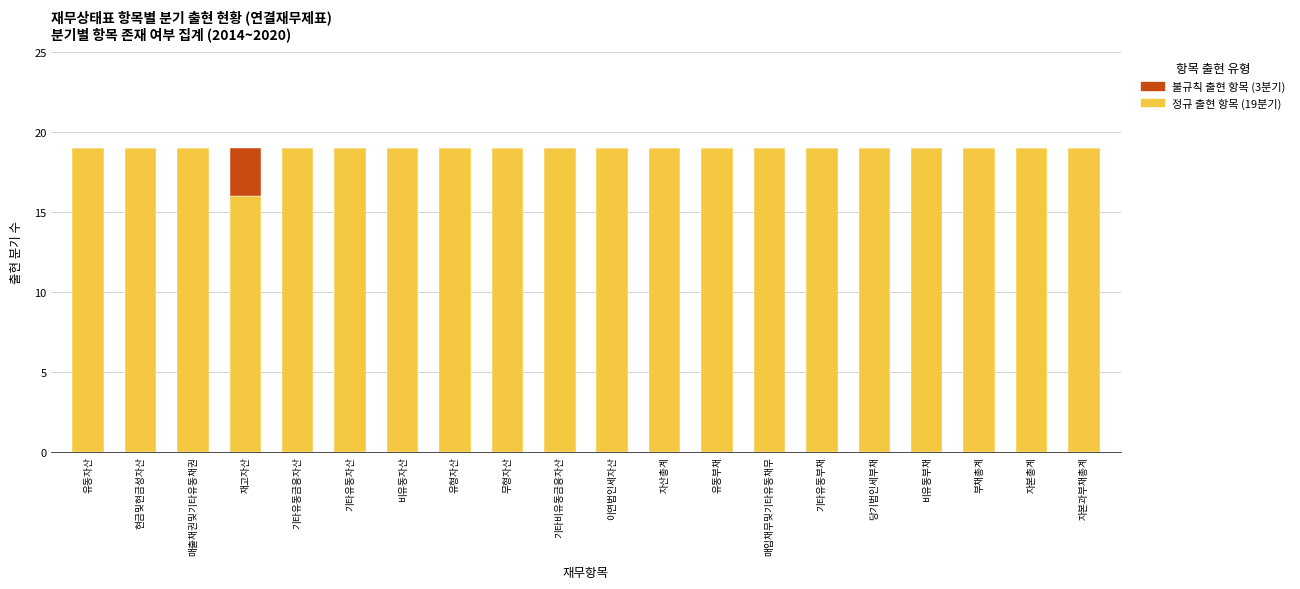

What is the total value across all series at 유형자산?

19